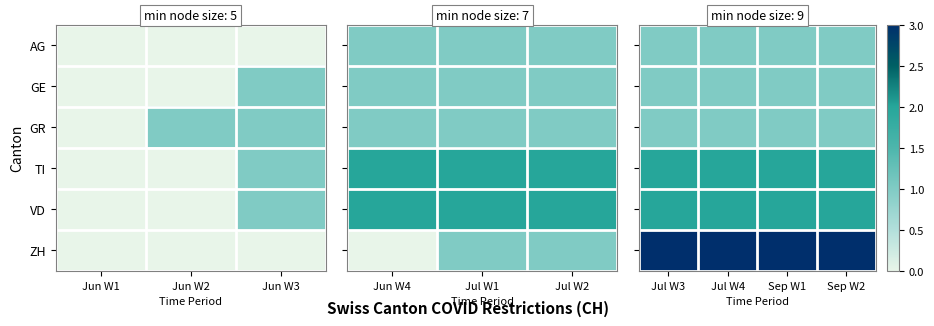

Which series has the largest total across all categories?

ZH